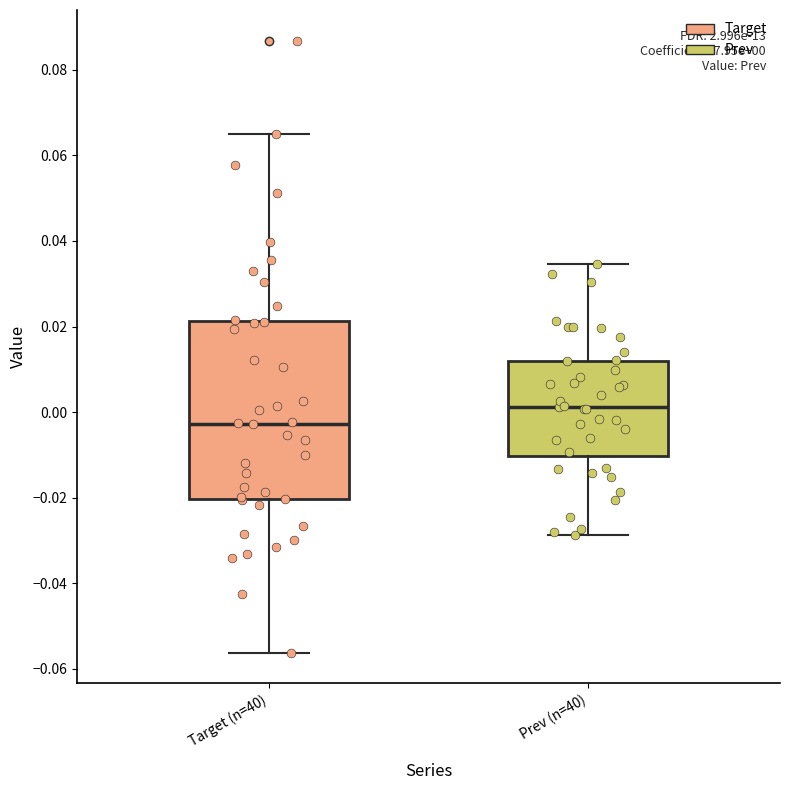

Which box has the highest median line?

Prev (n=40)